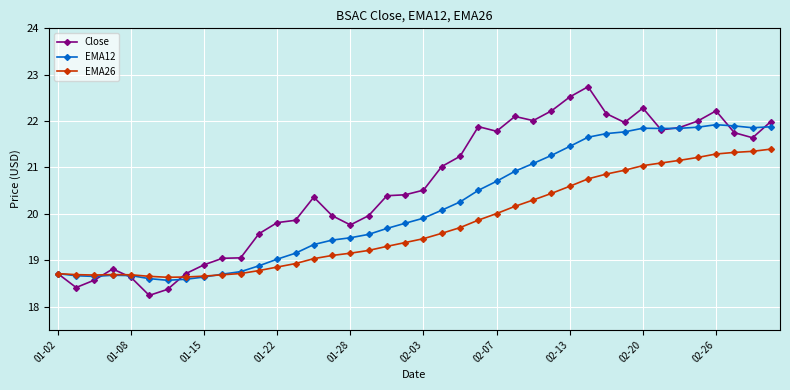

Which series has the largest range (max minus min)?

Close